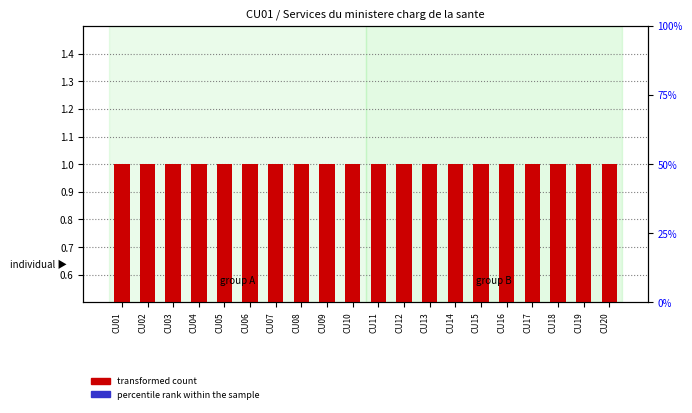

Rank the series at CU13 from highest to lowest value.

Level (transformed count), percentile rank within the sample